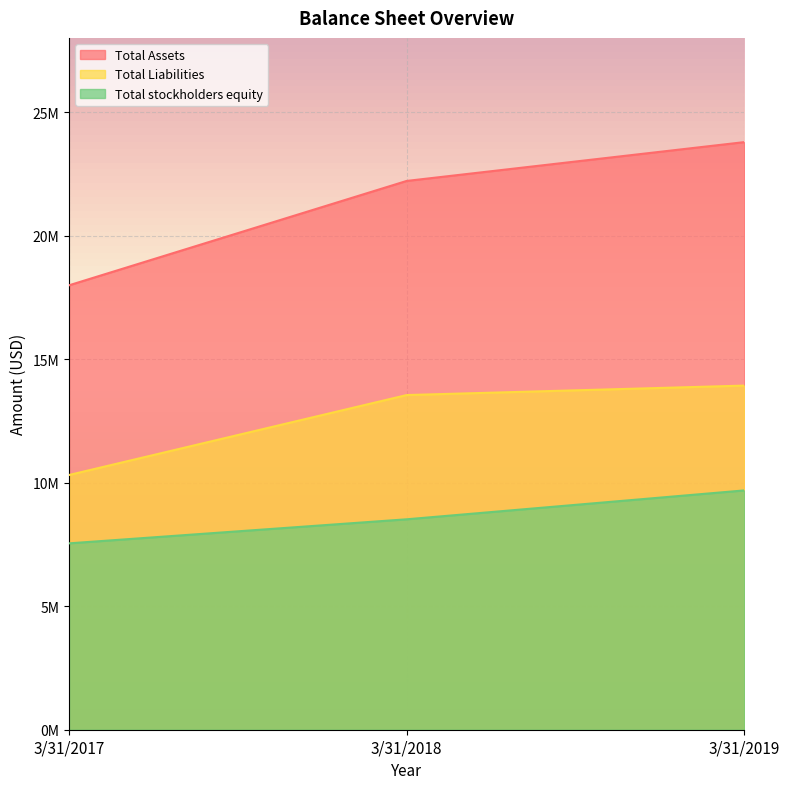

Which has a higher value, 3/31/2018 or 3/31/2019?

3/31/2019